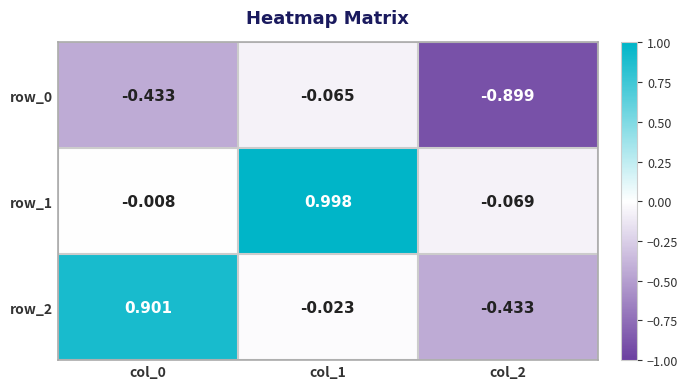

Is the value of row_0 at col_2 greater than the value of row_2 at col_1?

No